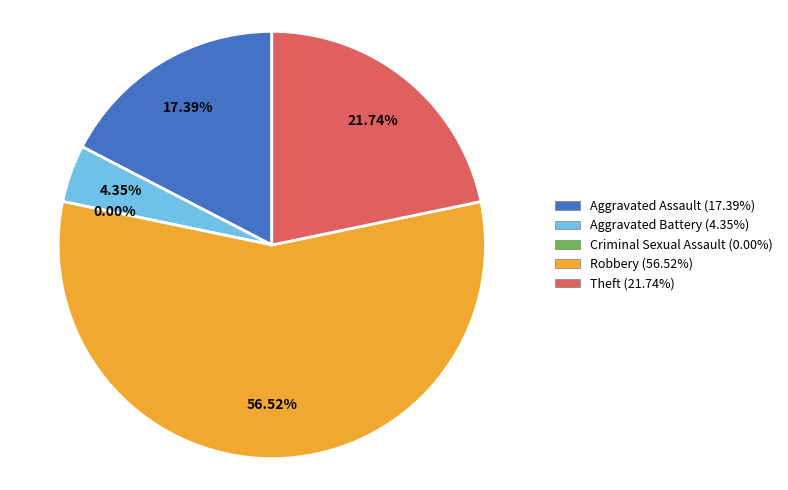

What is the total percentage of Criminal Sexual Assault and Robbery?

56.5%